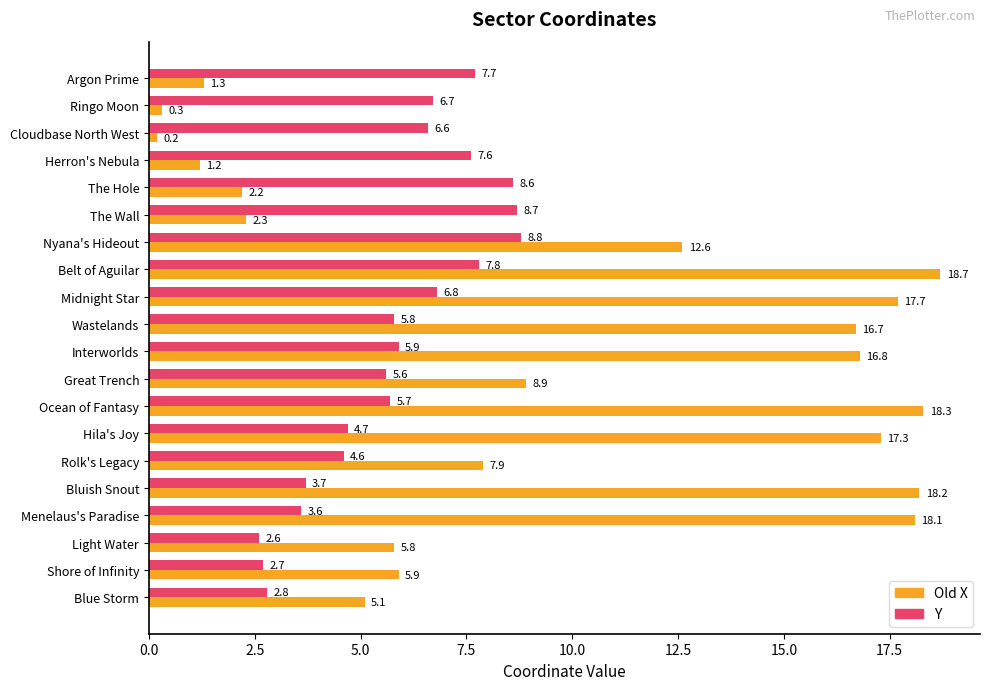

True or false: Old X has a value of 1.3 at Argon Prime.

True